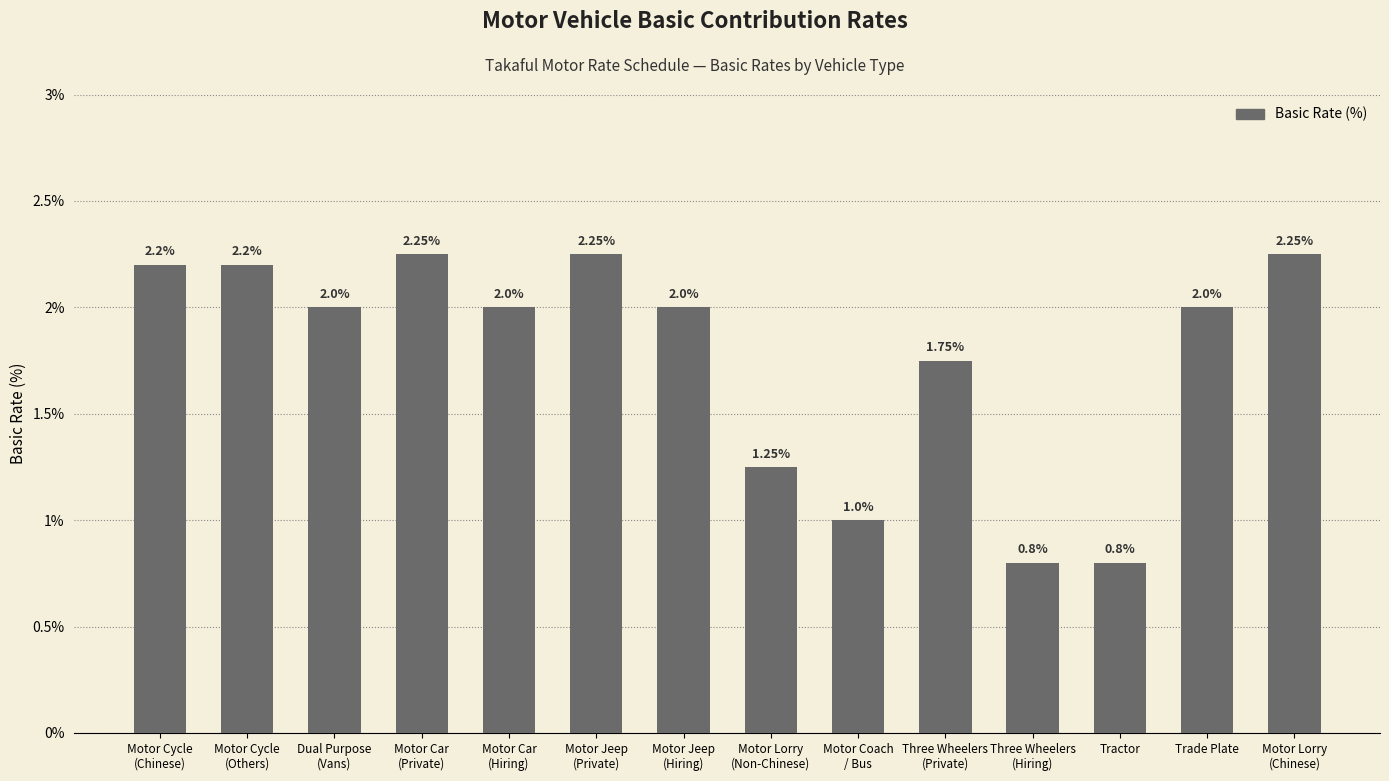

The value at Three Wheelers
(Private) is 0.6. True or false?

False